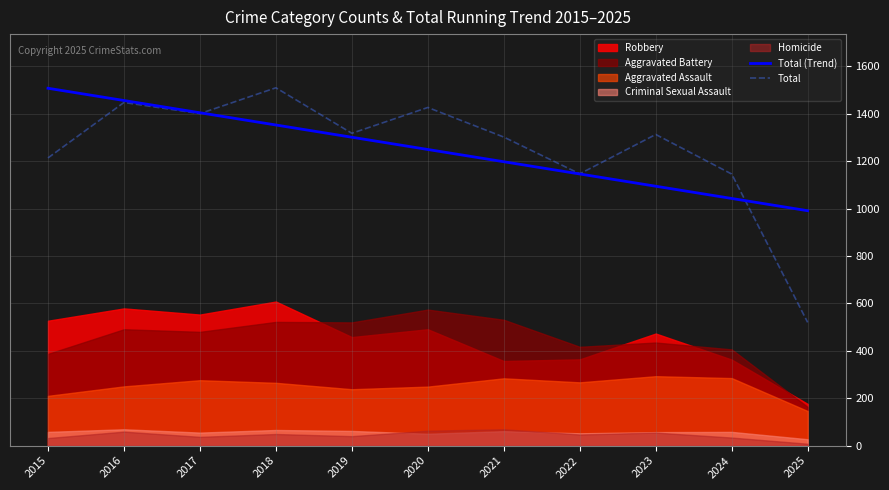

The Total (Trend) series shows 1404.7 at 2017. True or false?

True